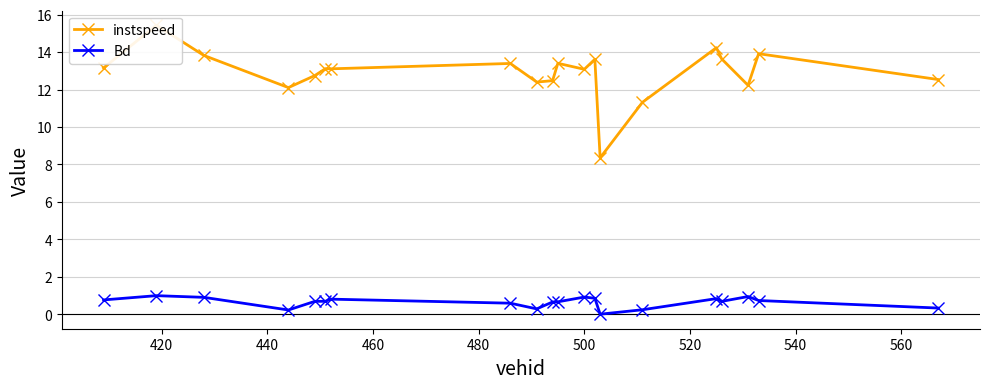

What is the maximum value for Bd?

1.0